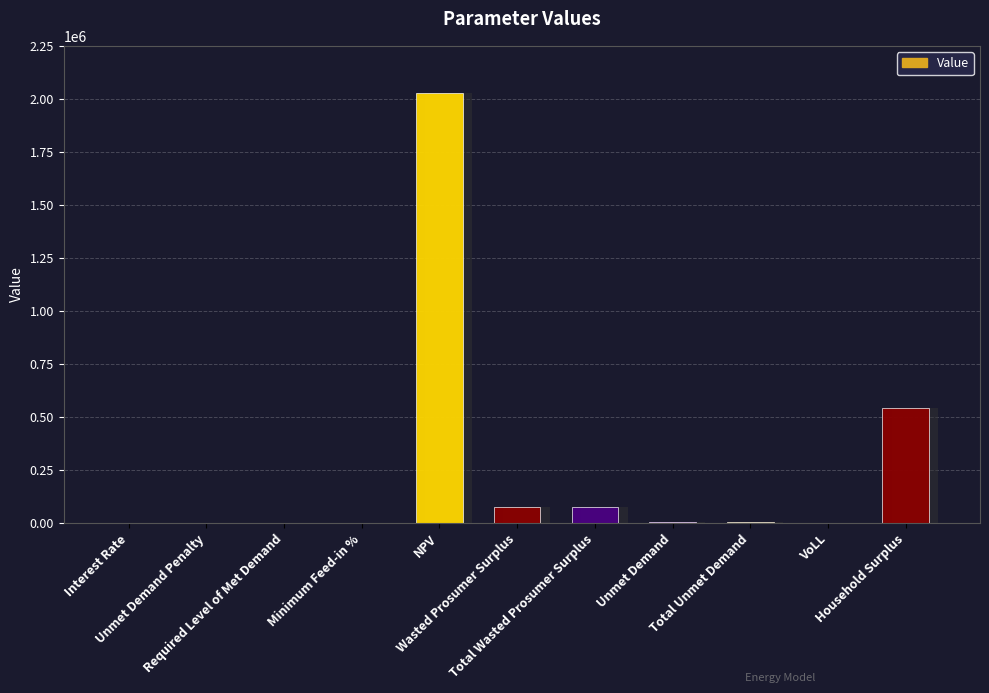

Rank the categories by value from highest to lowest.

NPV, Household Surplus, Wasted Prosumer Surplus, Total Wasted Prosumer Surplus, Unmet Demand, Total Unmet Demand, VoLL, Minimum Feed-in %, Interest Rate, Unmet Demand Penalty, Required Level of Met Demand